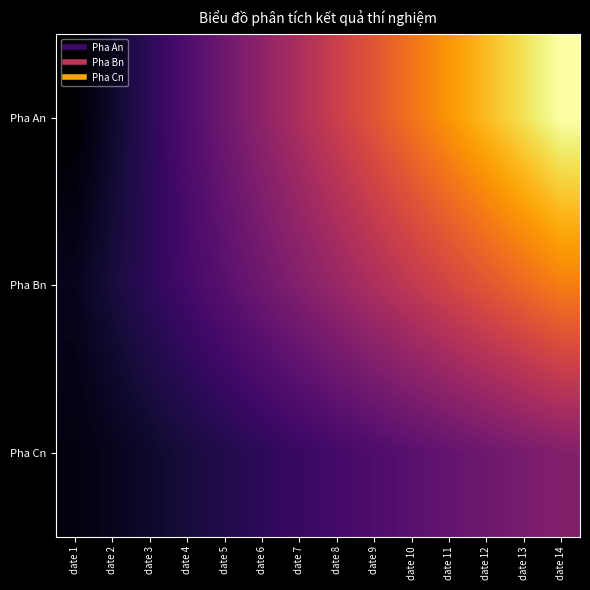

Reading right to left, transcribe all the data shown in this chart.

Pha An: date 14=40	date 13=37	date 12=34	date 11=31	date 10=28	date 9=25	date 8=22	date 7=19	date 6=16	date 5=13	date 4=10	date 3=7	date 2=4	date 1=1
Pha Bn: date 14=29	date 13=27	date 12=25	date 11=23	date 10=21	date 9=19	date 8=17	date 7=15	date 6=13	date 5=11	date 4=9	date 3=7	date 2=5	date 1=3
Pha Cn: date 14=15	date 13=14	date 12=13	date 11=12	date 10=11	date 9=10	date 8=9	date 7=8	date 6=7	date 5=6	date 4=5	date 3=4	date 2=3	date 1=2